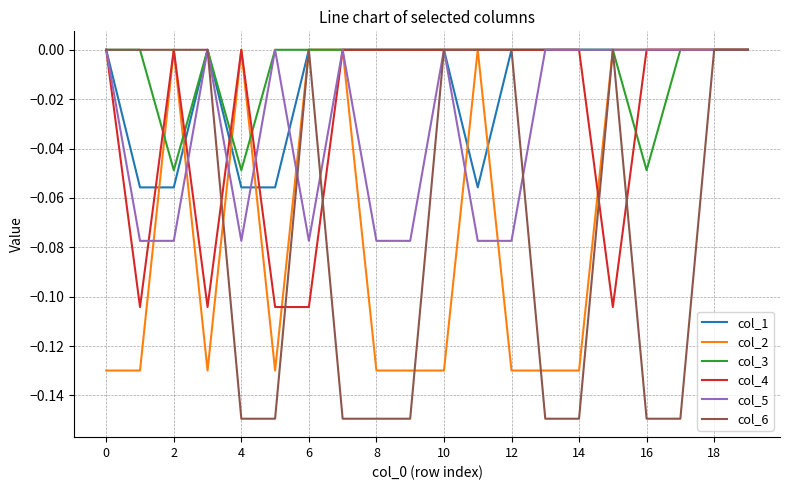

Which series has the largest range (max minus min)?

col_6